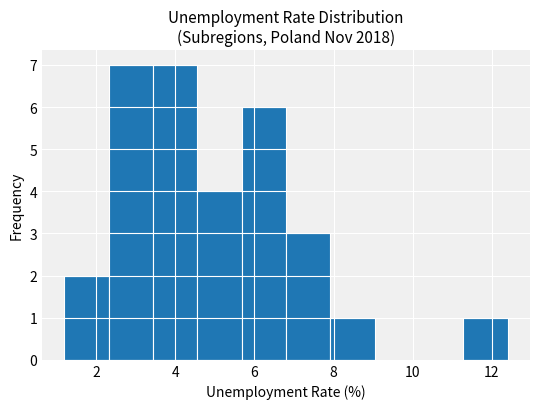

How tall is the bar that spans 5.68 to 6.80 on the x-axis? Neither the bar edges nor the heights are printed on the chart, so give them approximately, as read against the axes.

6